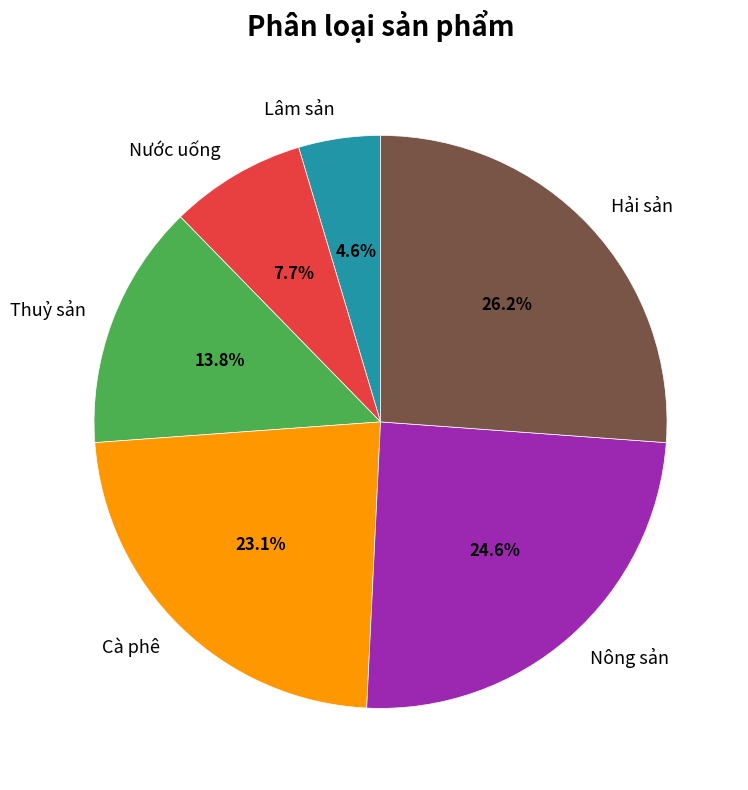

Is Nước uống the majority of the pie?

No